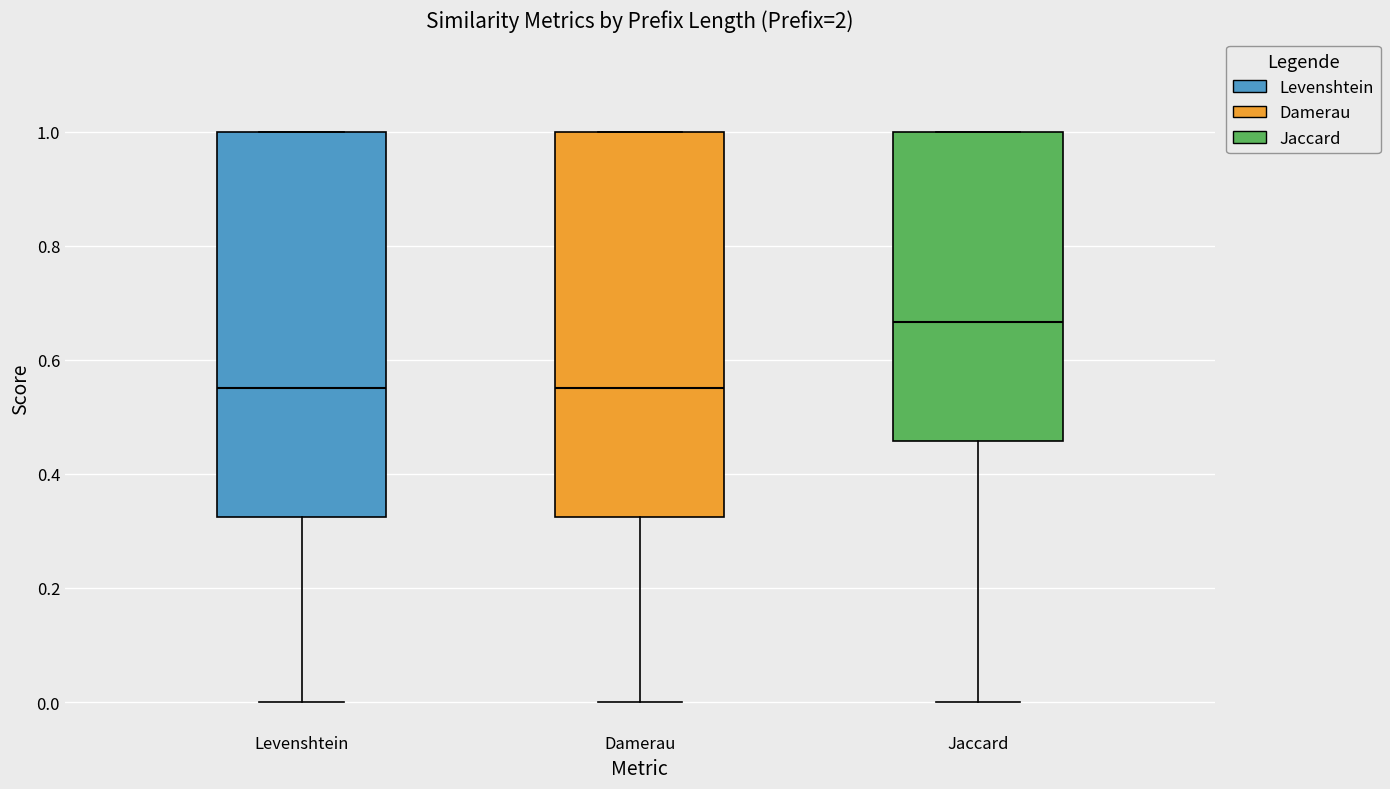

Reading left to right, read every box against the y-axis: the position of its median line, the range the box covers, and the ends of its whiskers. The values are not printed on the chart, so give them approximately, as read against the axis.

Levenshtein: median 0.56, box 0.32 to 1.00, whiskers 0.00 to 1.00
Damerau: median 0.56, box 0.32 to 1.00, whiskers 0.00 to 1.00
Jaccard: median 0.66, box 0.46 to 1.00, whiskers 0.00 to 1.00